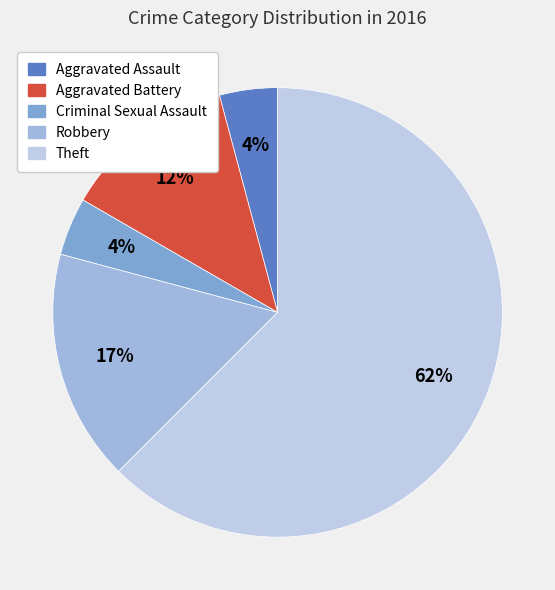

Between Criminal Sexual Assault and Aggravated Battery, which is larger?

Aggravated Battery